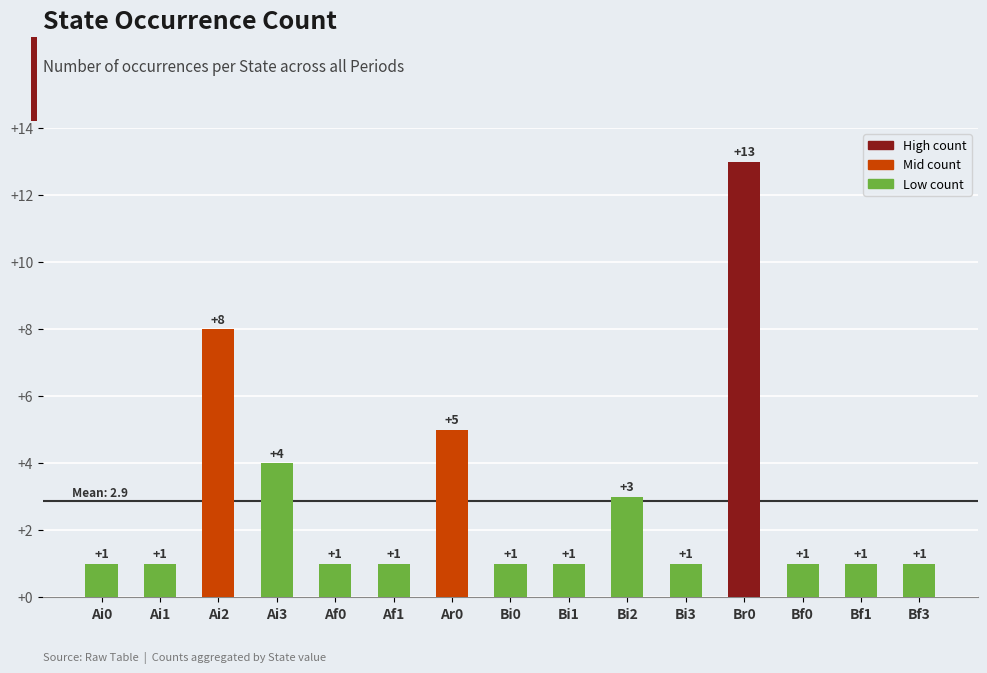

What is the maximum value shown in the chart?

13